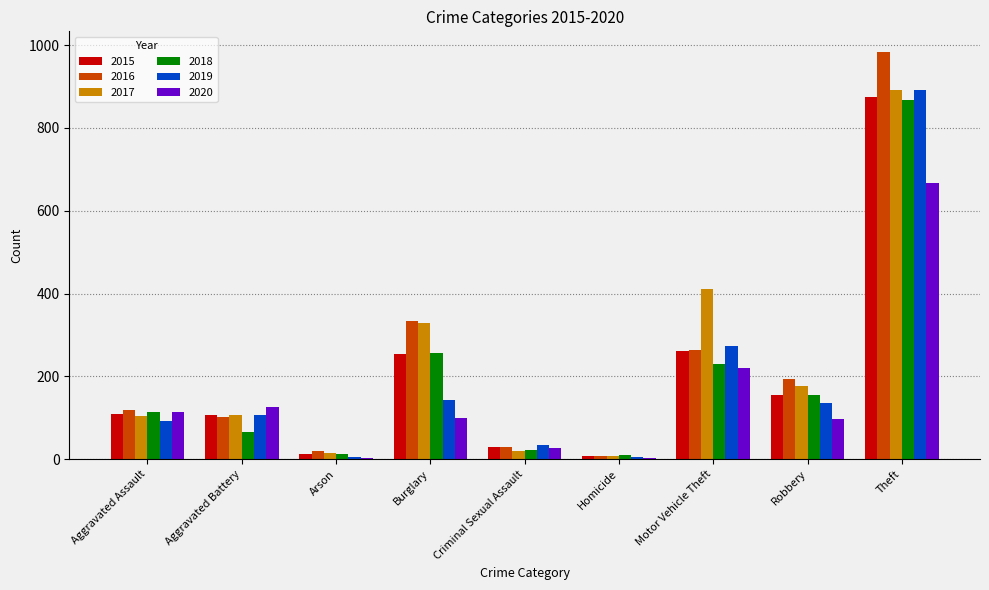

Which series changed the most between Aggravated Assault and Theft?

2016